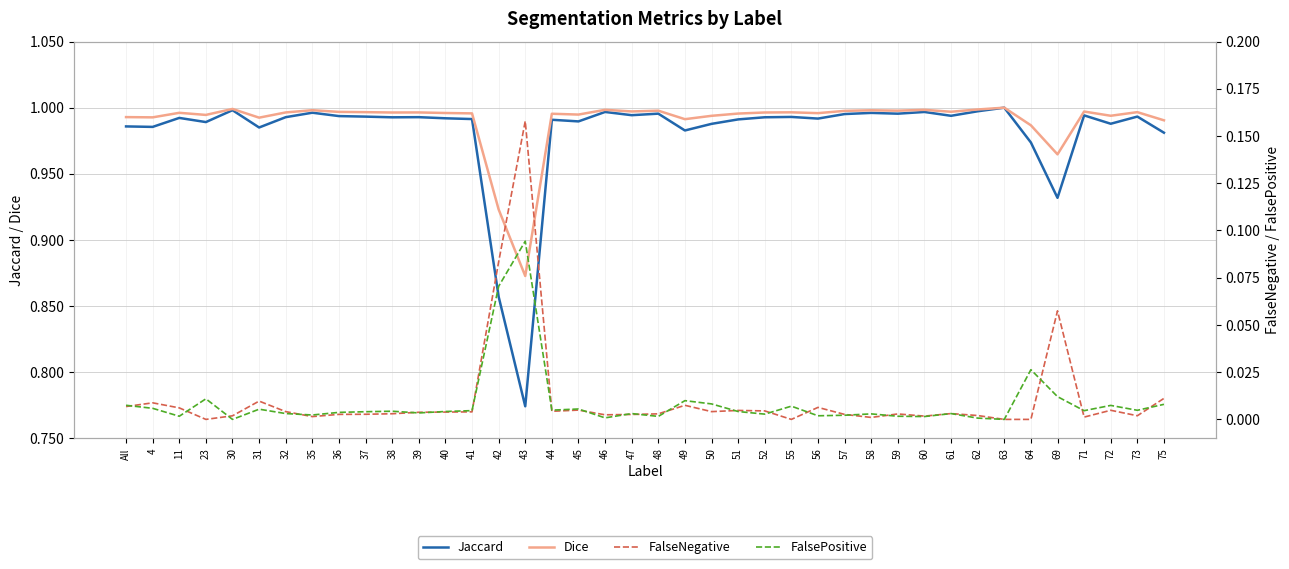

What is the label of the 4th point from the left?

23